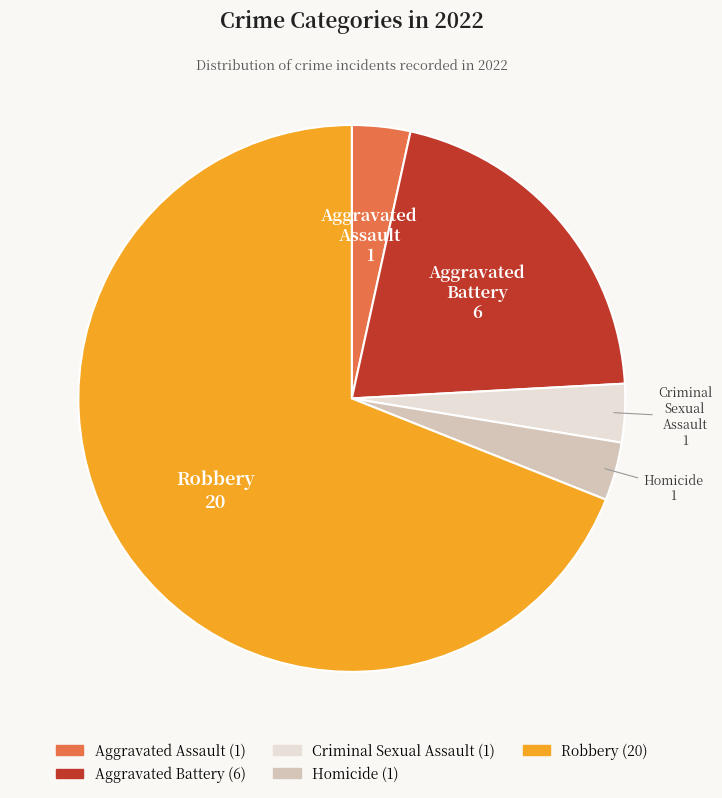

Which category accounts for the majority?

Robbery